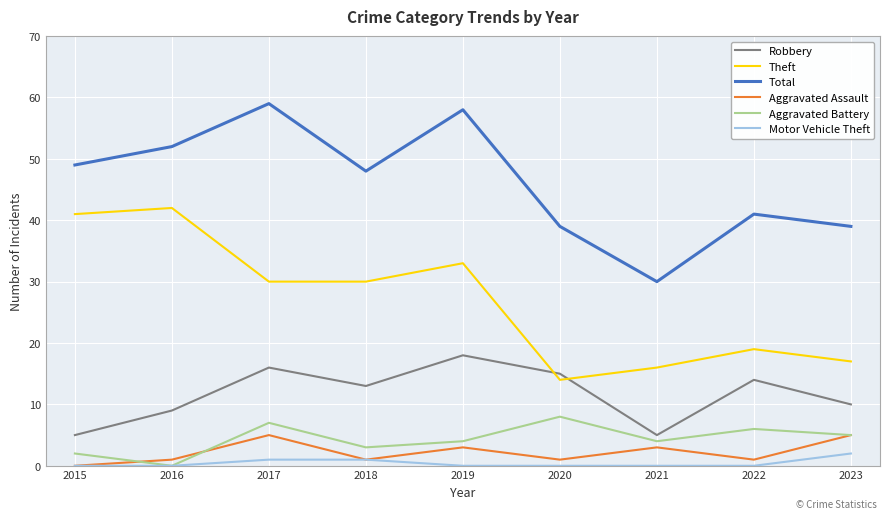

Is the value of Motor Vehicle Theft at 2020 greater than the value of Robbery at 2020?

No